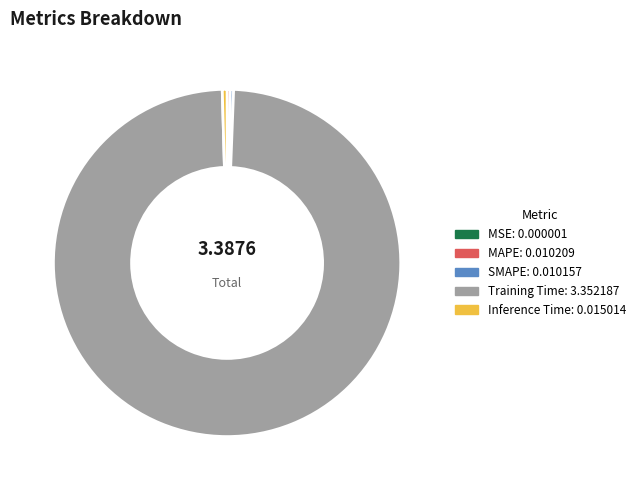

Which slice represents more than half of the pie?

Training Time